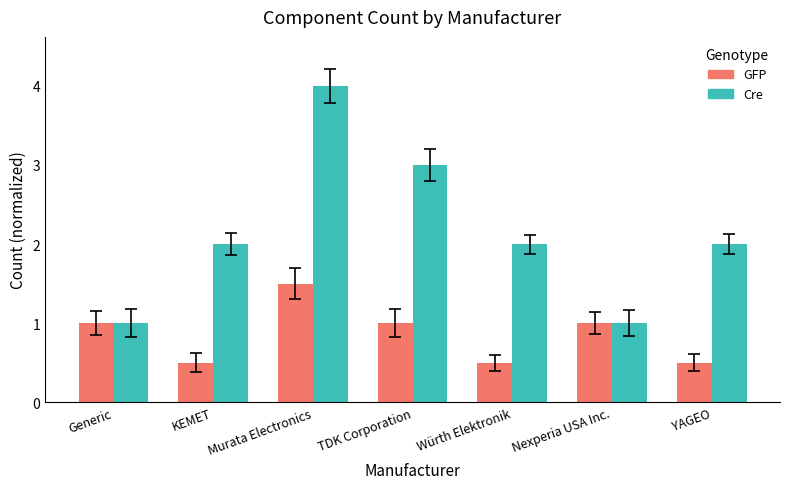

What is the minimum value for Cre?

1.0